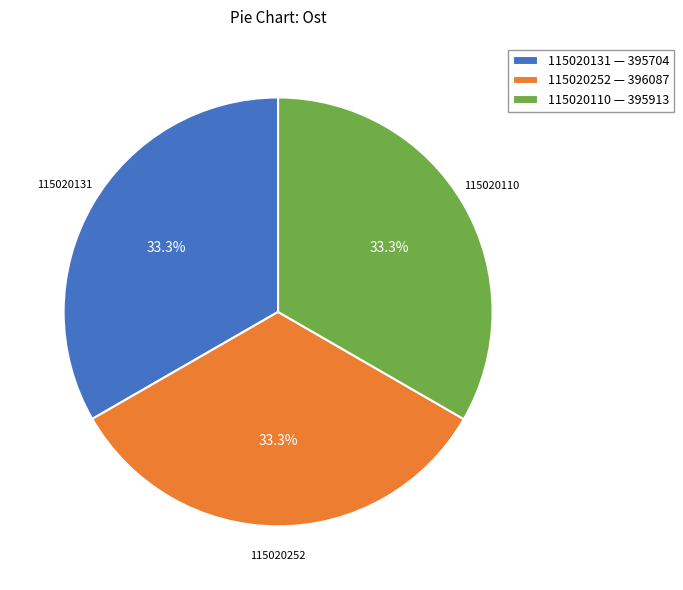

How many segments does this pie chart have?

3